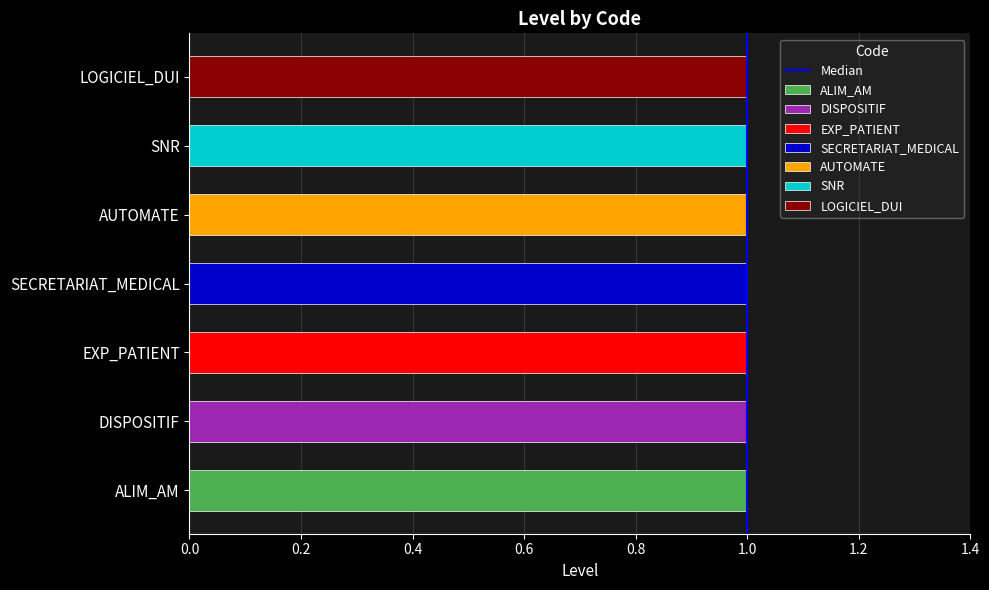

Which has a higher value, 1.0 or 1.0?

1.0